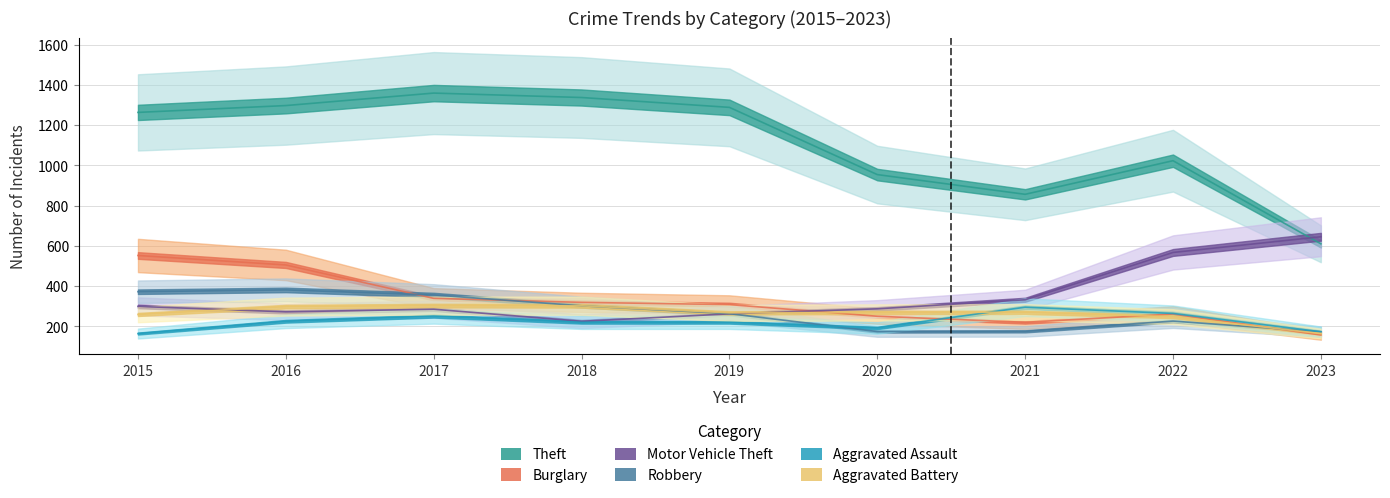

Is it true that Aggravated Battery equals 298 at 2016?

True